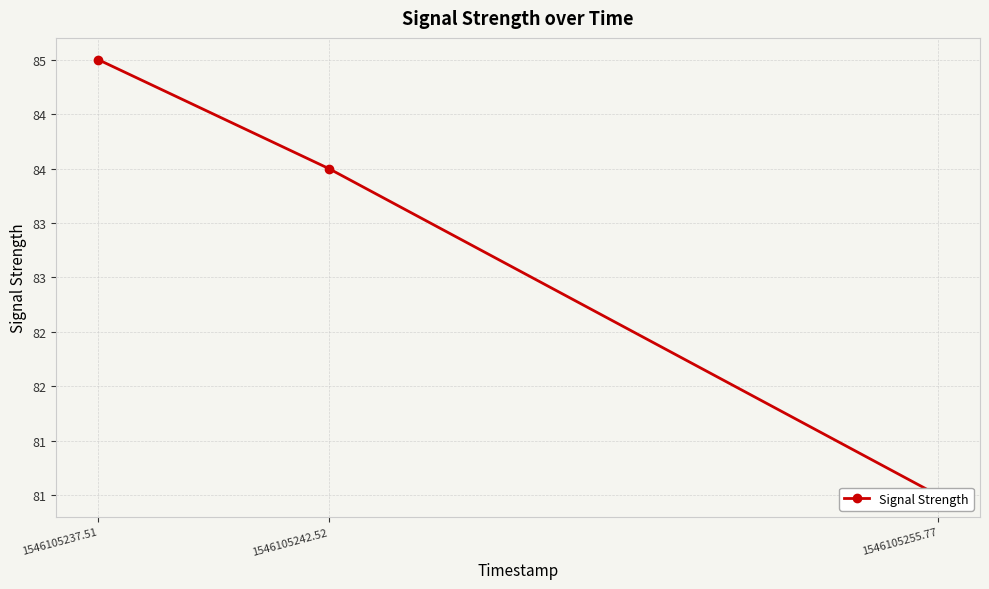

What is the smallest value displayed?

81